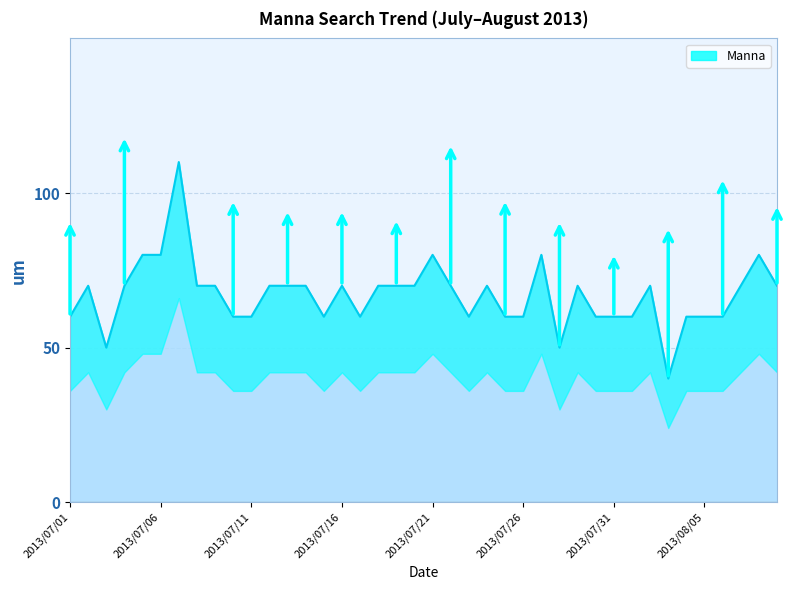

Is it true that the value at 2013/08/05 is 84?

False